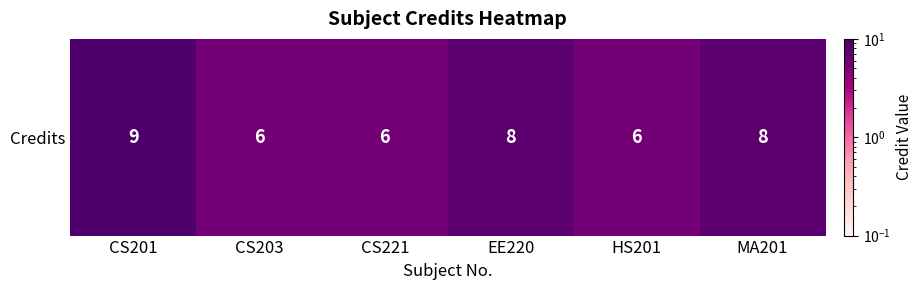

Reading left to right, list all the values displayed in this chart.

CS201=9	CS203=6	CS221=6	EE220=8	HS201=6	MA201=8